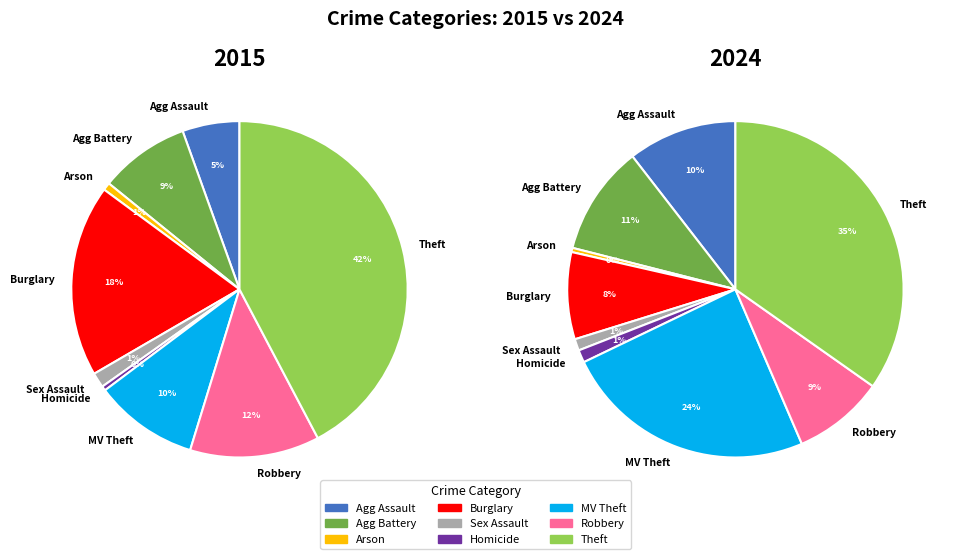

What portion of the pie excludes Robbery?

91.2%